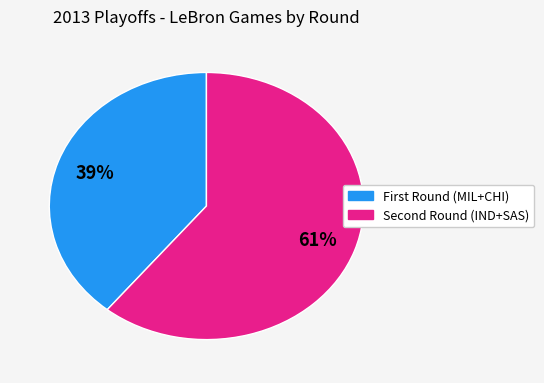

Does any single category account for the majority?

Yes